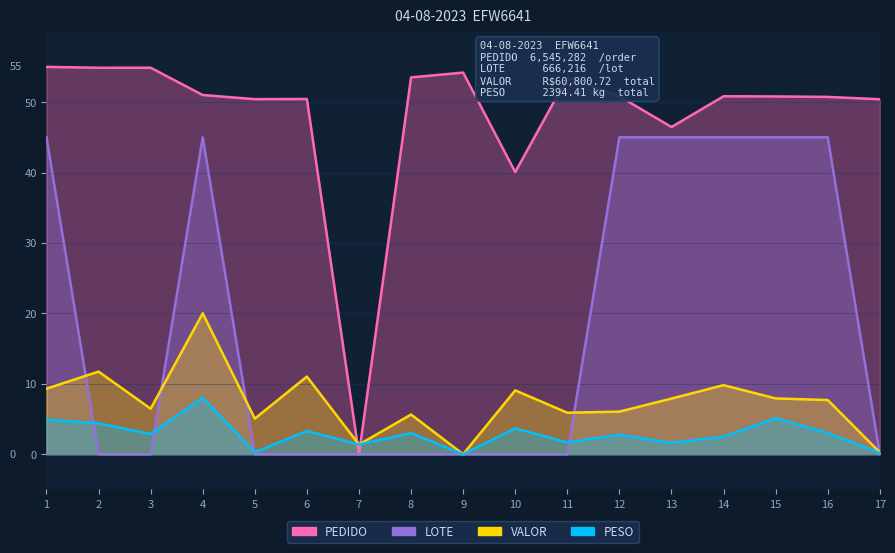

Reading right to left, extract all data points from this chart.

PESO: 0.2	3.0	5.1	2.5	1.6	2.8	1.7	3.7	0.0	3.0	1.4	3.3	0.3	8.0	2.9	4.4	4.9
VALOR: 0.3	7.7	7.9	9.8	7.9	6.0	5.9	9.1	0.0	5.6	1.4	11.0	5.1	20.0	6.5	11.7	9.3
PEDIDO: 50.4	50.7	50.8	50.8	46.5	50.8	53.5	40.1	54.2	53.5	0.0	50.4	50.4	51.0	54.9	54.9	55.0
LOTE: 0.0	45.0	45.0	45.0	45.0	45.0	0.0	0.0	0.0	0.0	0.0	0.0	0.0	45.0	0.0	0.0	45.0